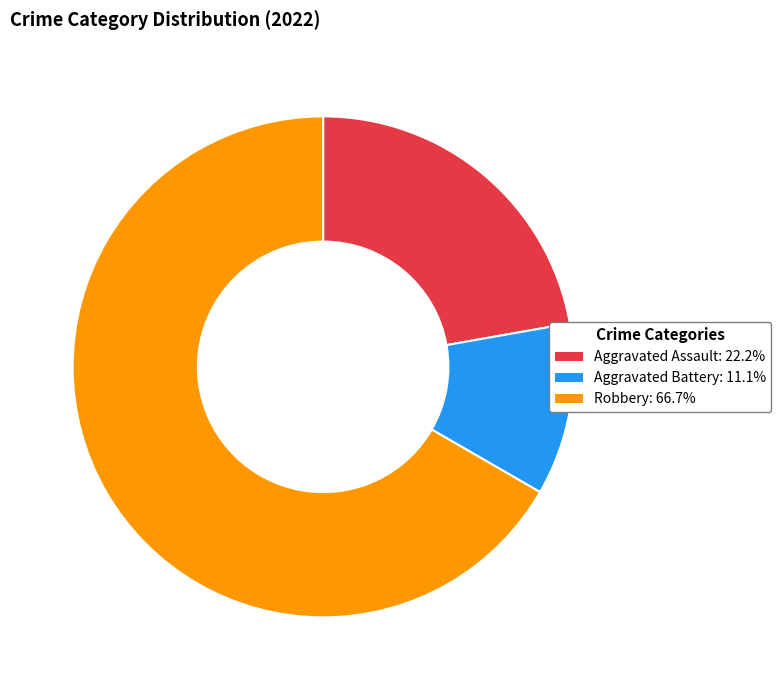

Do Aggravated Battery: 11.1% and Aggravated Assault: 22.2% together represent more than half of the pie?

No